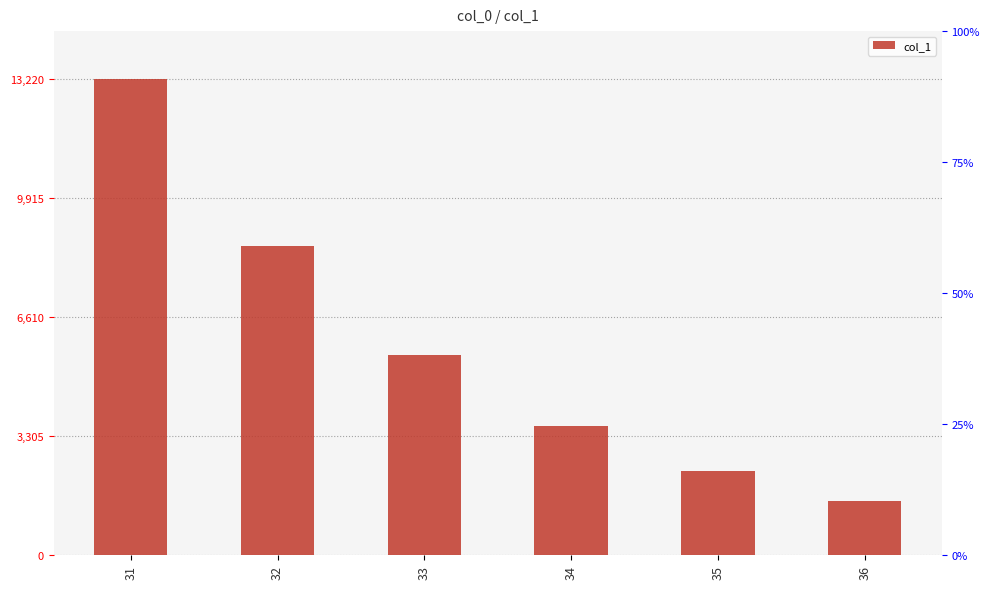

How many values exceed 5552?

3